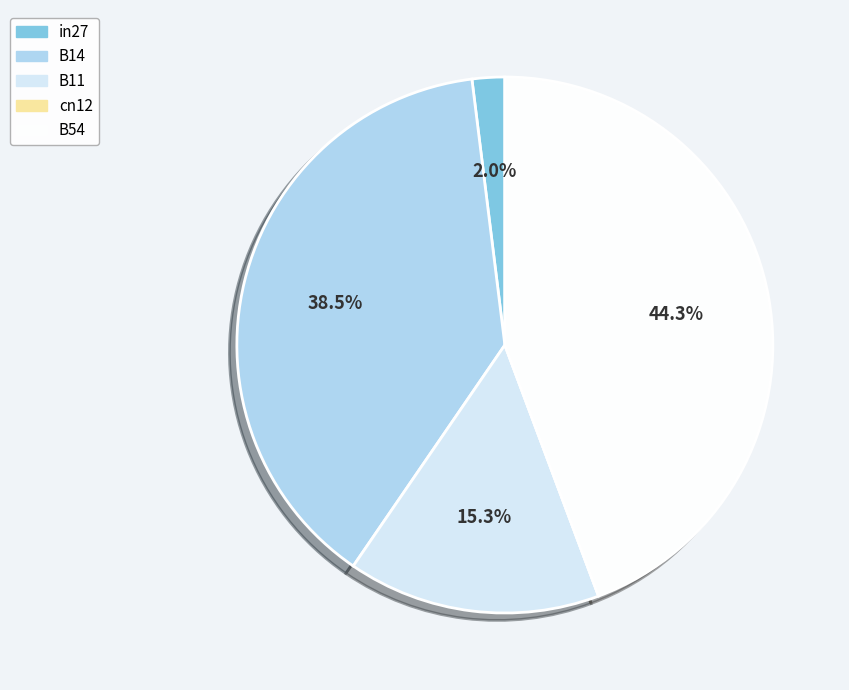

Does any single category account for the majority?

No